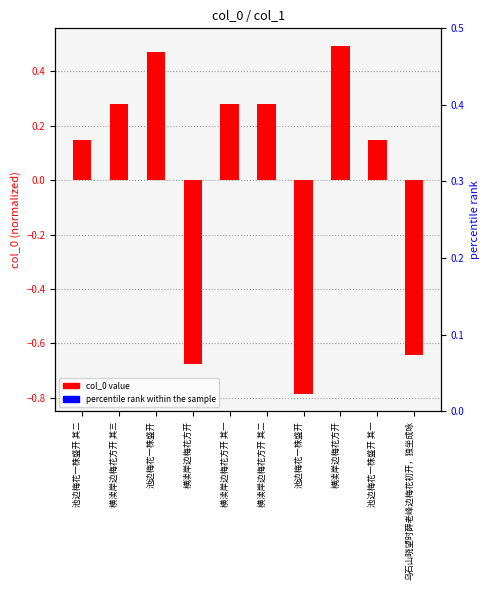

Rank the series by their maximum value, from highest to lowest.

col_0 value, percentile rank within the sample